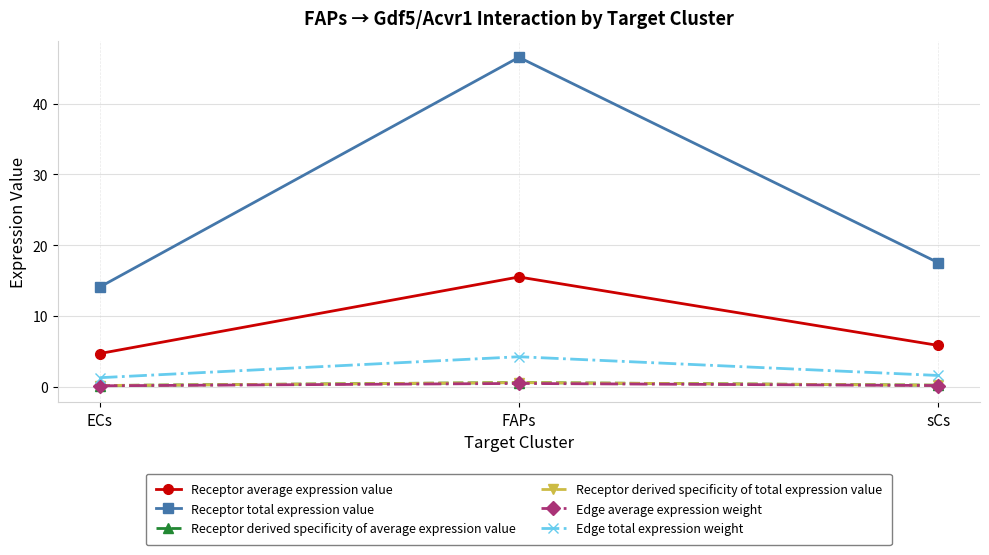

How many data points does each series have?

3